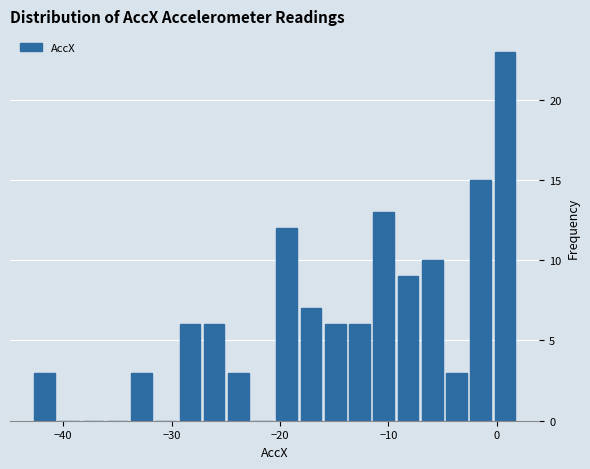

Read against the x-axis, roughly where is the centre of the tallest bar?

1